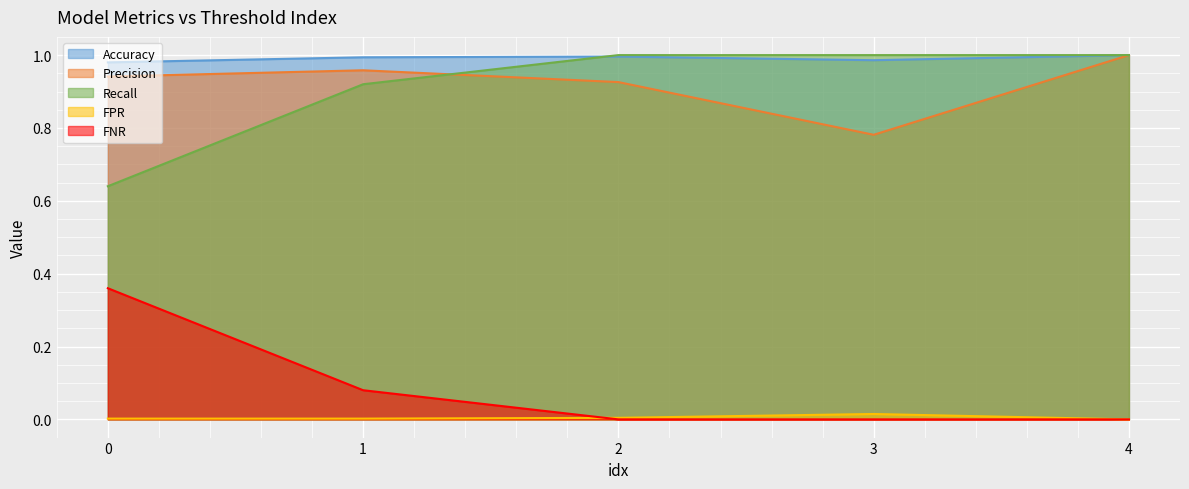

What are all the series names shown in the legend?

Accuracy, Precision, Recall, FPR, FNR